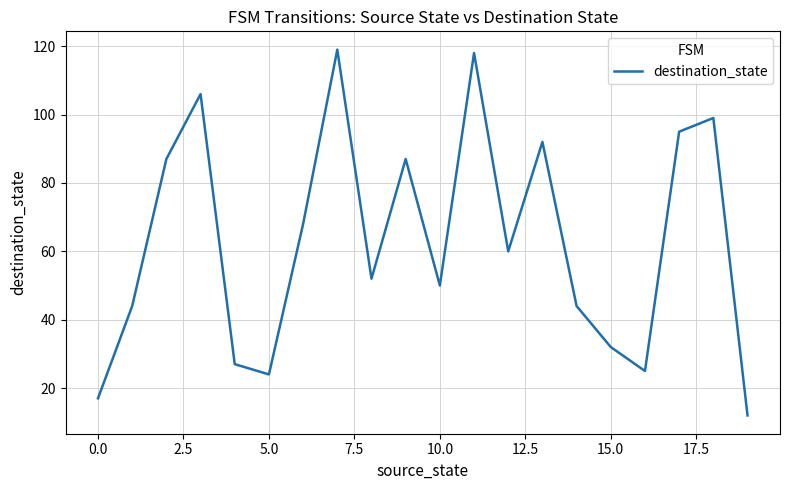

What is the smallest value displayed?

12